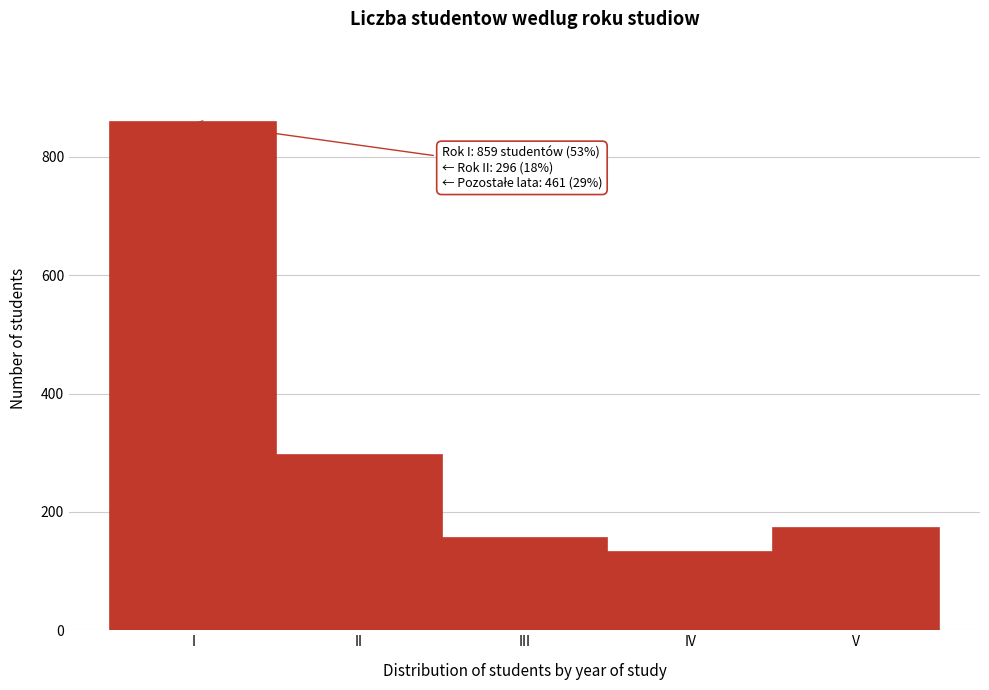

Reading left to right, extract all data points from this chart.

I=859	II=296	III=156	IV=132	V=173